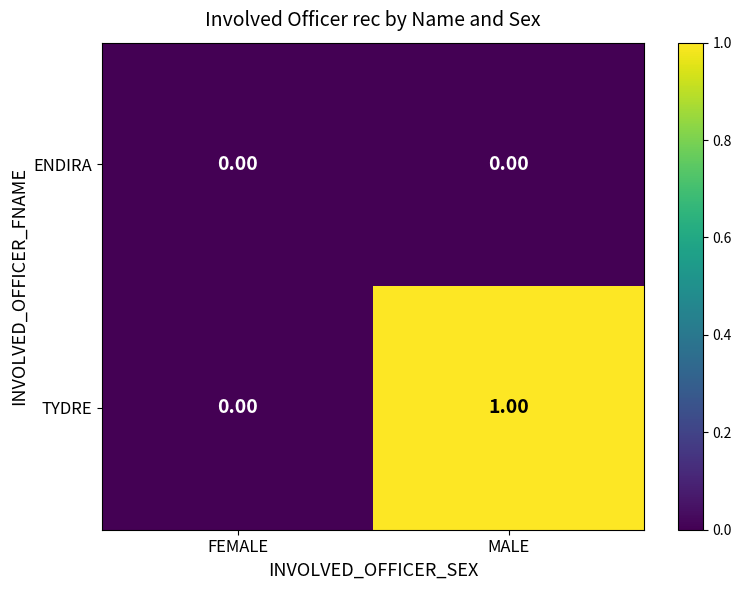

List the series in order of their overall mean, lowest first.

ENDIRA, TYDRE